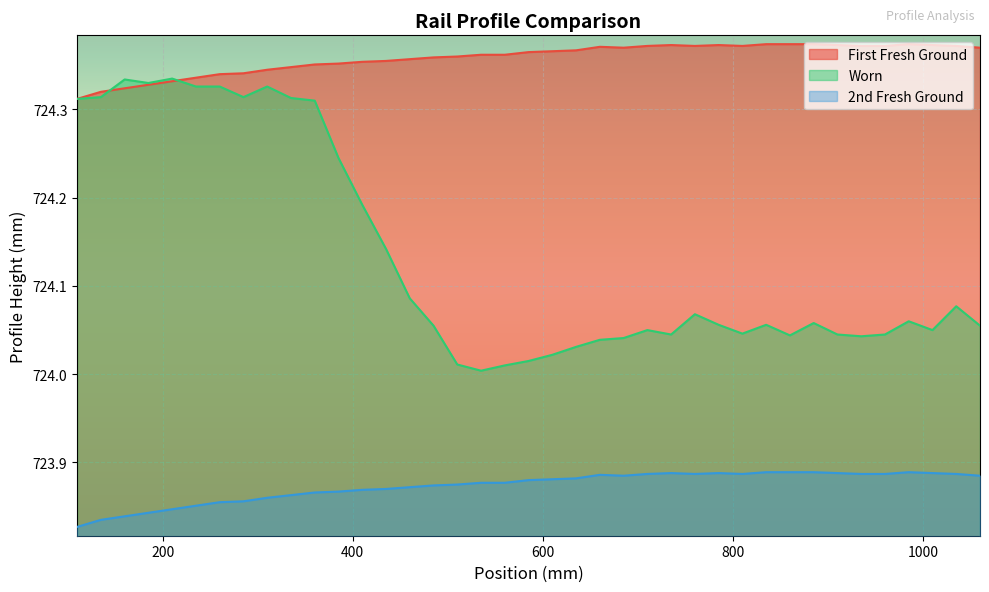

Which series has the largest total across all categories?

First Fresh Ground